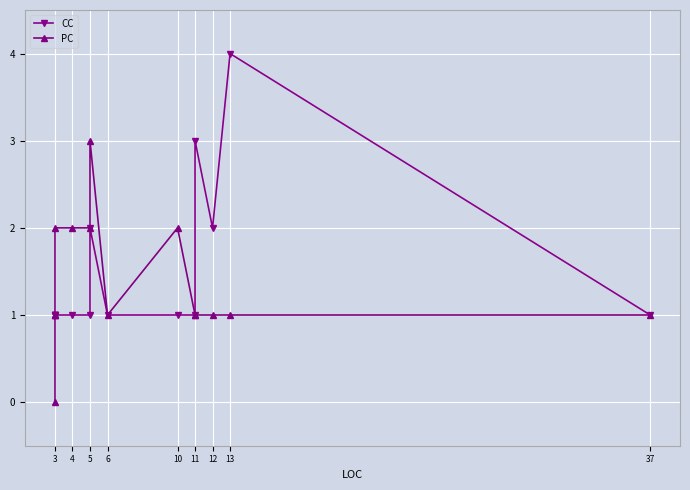

The PC series shows 2 at 3. True or false?

False